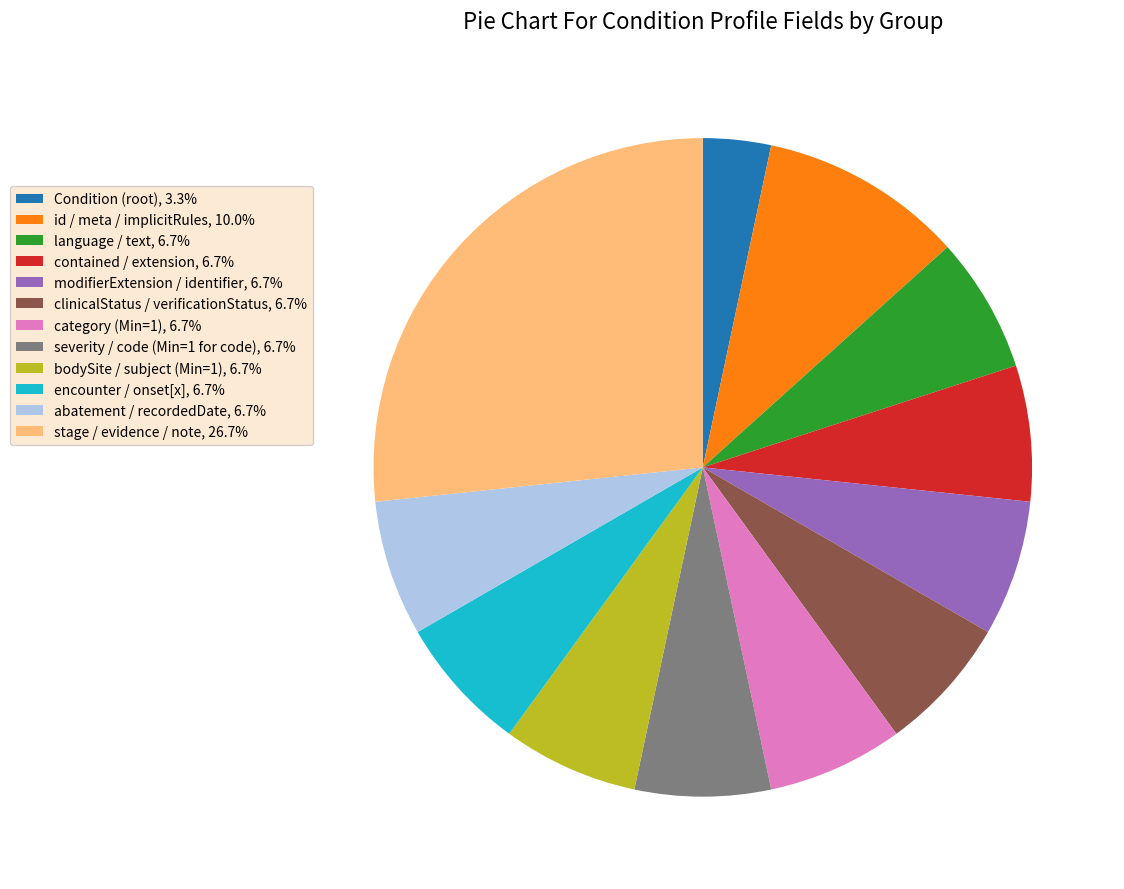

Is there any slice that represents more than half of the pie?

No